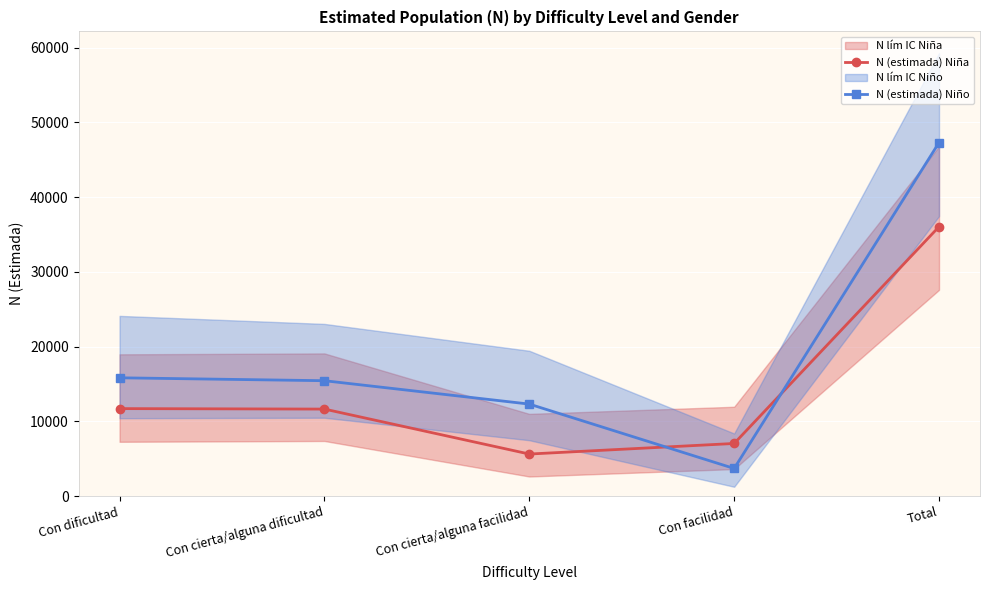

Which series has the widest spread of values?

N (estimada) Niño